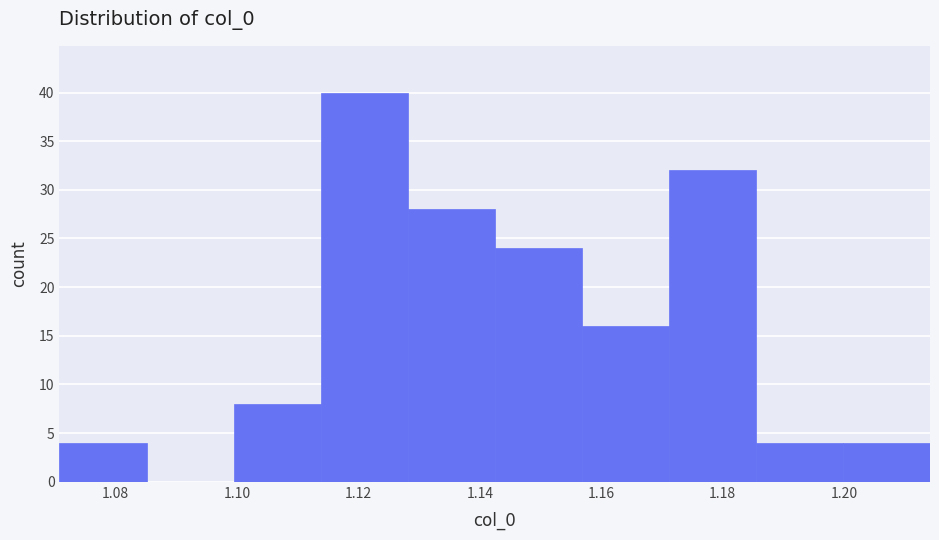

What is the height of the bar covering 1.172 to 1.186 on the x-axis? Neither the bar edges nor the heights are printed on the chart, so give them approximately, as read against the axes.

32